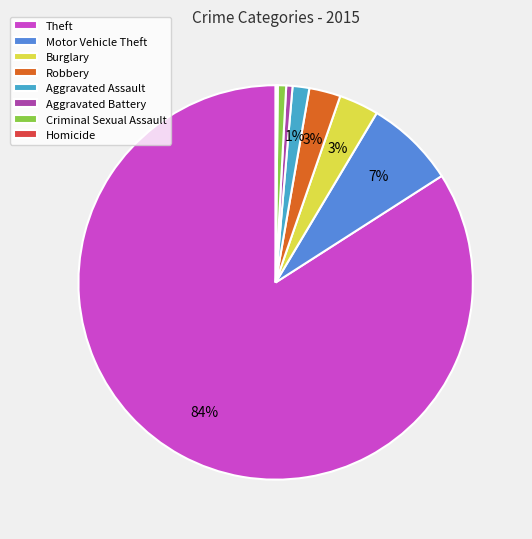

Which has a higher value, Theft or Criminal Sexual Assault?

Theft